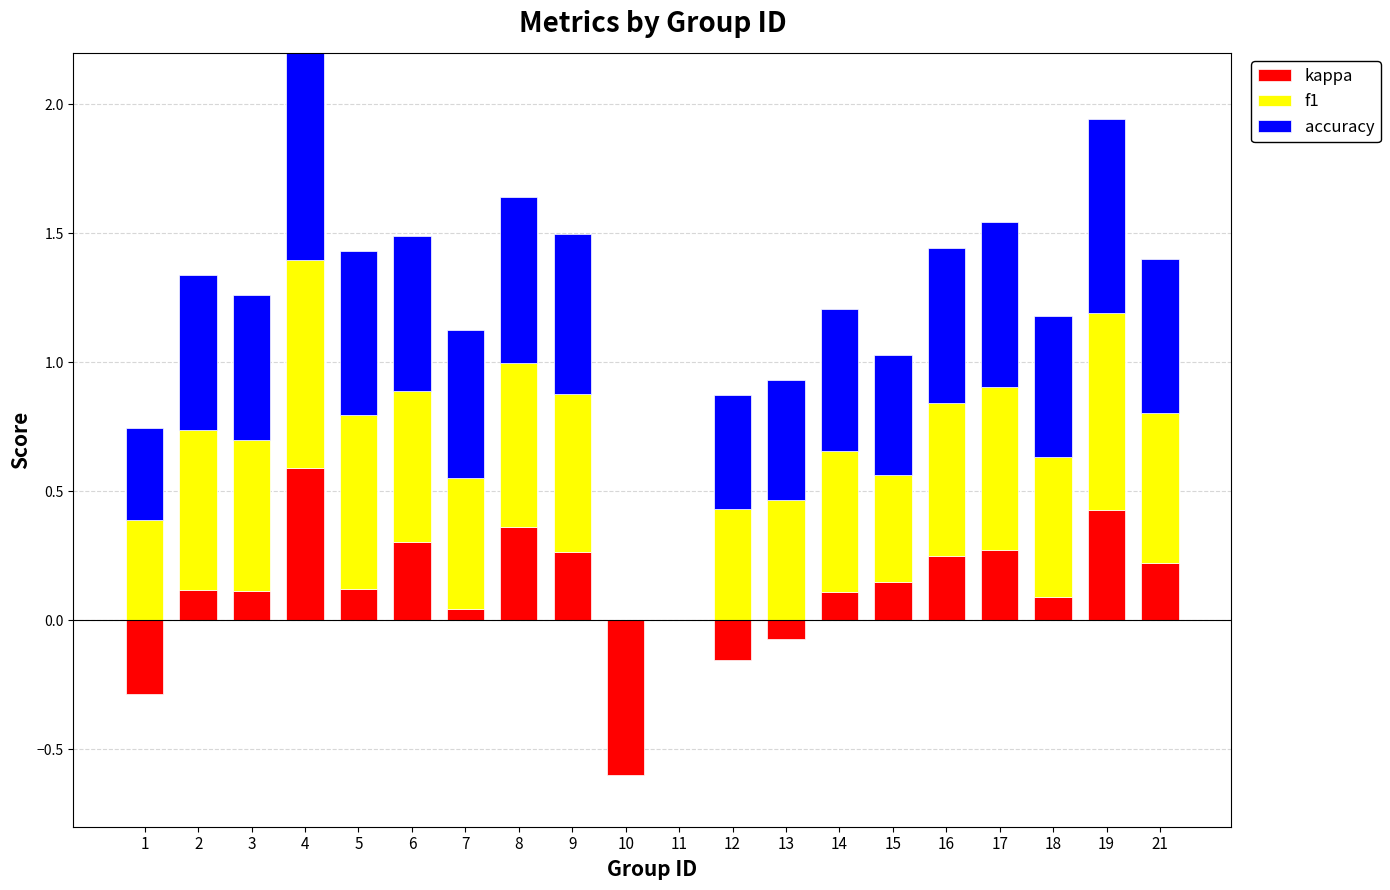

What are all the series names shown in the legend?

kappa, f1, accuracy